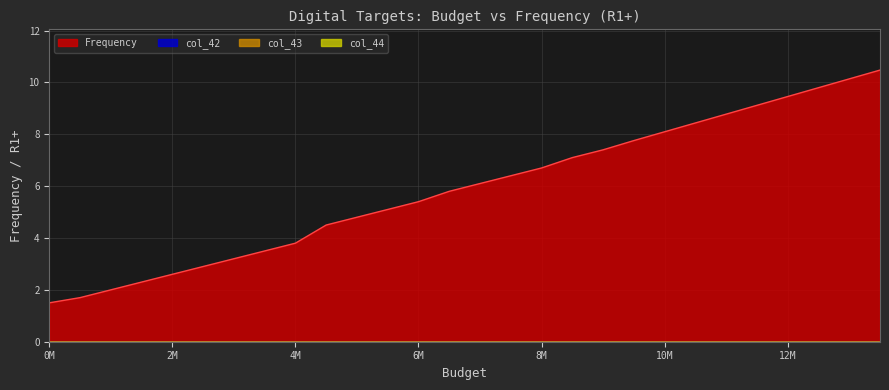

At 5500000, list the series in order from smallest to largest.

col_42, col_43, col_44, Frequency